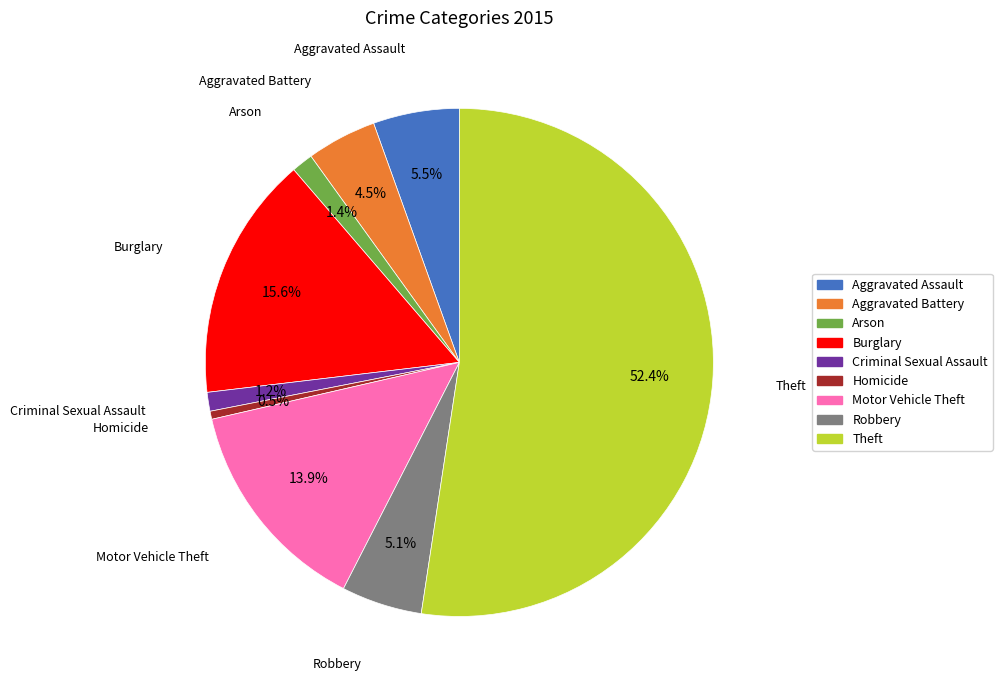

To the nearest percent, what is the difference between the largest and smallest slice percentages?

52%